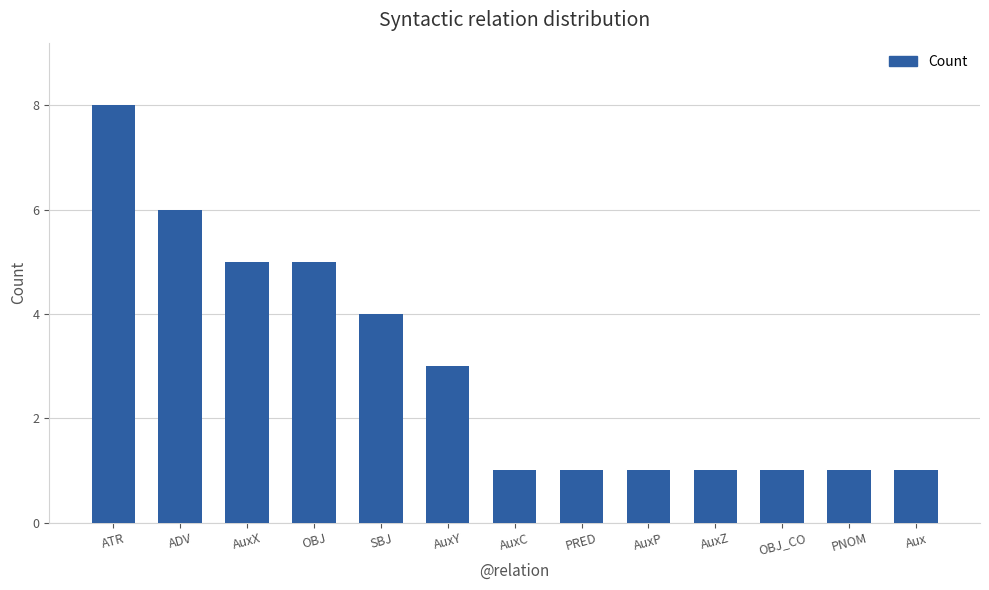

How many bars are there in total?

13